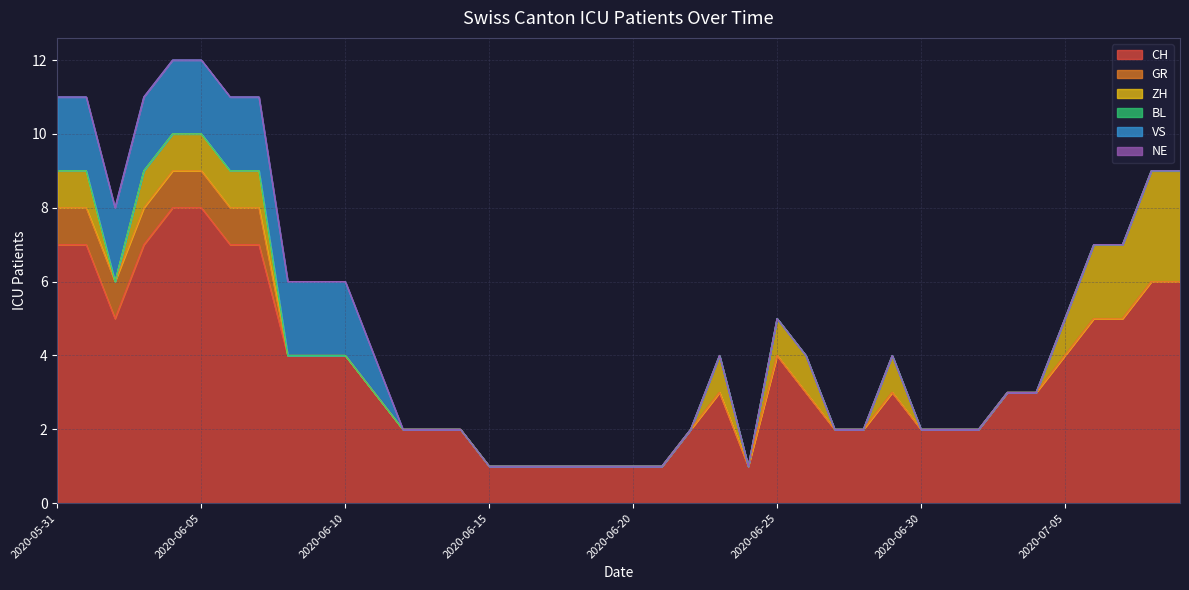

Reading left to right, extract all data points from this chart.

CH: 2020-05-31=7	2020-06-01=7	2020-06-02=5	2020-06-03=7	2020-06-04=8	2020-06-05=8	2020-06-06=7	2020-06-07=7	2020-06-08=4	2020-06-09=4	2020-06-10=4	2020-06-11=3	2020-06-12=2	2020-06-13=2	2020-06-14=2	2020-06-15=1	2020-06-16=1	2020-06-17=1	2020-06-18=1	2020-06-19=1	2020-06-20=1	2020-06-21=1	2020-06-22=2	2020-06-23=3	2020-06-24=1	2020-06-25=4	2020-06-26=3	2020-06-27=2	2020-06-28=2	2020-06-29=3	2020-06-30=2	2020-07-01=2	2020-07-02=2	2020-07-03=3	2020-07-04=3	2020-07-05=4	2020-07-06=5	2020-07-07=5	2020-07-08=6	2020-07-09=6
GR: 2020-05-31=1	2020-06-01=1	2020-06-02=1	2020-06-03=1	2020-06-04=1	2020-06-05=1	2020-06-06=1	2020-06-07=1	2020-06-08=0	2020-06-09=0	2020-06-10=0	2020-06-11=0	2020-06-12=0	2020-06-13=0	2020-06-14=0	2020-06-15=0	2020-06-16=0	2020-06-17=0	2020-06-18=0	2020-06-19=0	2020-06-20=0	2020-06-21=0	2020-06-22=0	2020-06-23=0	2020-06-24=0	2020-06-25=0	2020-06-26=0	2020-06-27=0	2020-06-28=0	2020-06-29=0	2020-06-30=0	2020-07-01=0	2020-07-02=0	2020-07-03=0	2020-07-04=0	2020-07-05=0	2020-07-06=0	2020-07-07=0	2020-07-08=0	2020-07-09=0
ZH: 2020-05-31=1	2020-06-01=1	2020-06-02=0	2020-06-03=1	2020-06-04=1	2020-06-05=1	2020-06-06=1	2020-06-07=1	2020-06-08=0	2020-06-09=0	2020-06-10=0	2020-06-11=0	2020-06-12=0	2020-06-13=0	2020-06-14=0	2020-06-15=0	2020-06-16=0	2020-06-17=0	2020-06-18=0	2020-06-19=0	2020-06-20=0	2020-06-21=0	2020-06-22=0	2020-06-23=1	2020-06-24=0	2020-06-25=1	2020-06-26=1	2020-06-27=0	2020-06-28=0	2020-06-29=1	2020-06-30=0	2020-07-01=0	2020-07-02=0	2020-07-03=0	2020-07-04=0	2020-07-05=1	2020-07-06=2	2020-07-07=2	2020-07-08=3	2020-07-09=3
BL: 2020-05-31=0	2020-06-01=0	2020-06-02=0	2020-06-03=0	2020-06-04=0	2020-06-05=0	2020-06-06=0	2020-06-07=0	2020-06-08=0	2020-06-09=0	2020-06-10=0	2020-06-11=0	2020-06-12=0	2020-06-13=0	2020-06-14=0	2020-06-15=0	2020-06-16=0	2020-06-17=0	2020-06-18=0	2020-06-19=0	2020-06-20=0	2020-06-21=0	2020-06-22=0	2020-06-23=0	2020-06-24=0	2020-06-25=0	2020-06-26=0	2020-06-27=0	2020-06-28=0	2020-06-29=0	2020-06-30=0	2020-07-01=0	2020-07-02=0	2020-07-03=0	2020-07-04=0	2020-07-05=0	2020-07-06=0	2020-07-07=0	2020-07-08=0	2020-07-09=0
VS: 2020-05-31=2	2020-06-01=2	2020-06-02=2	2020-06-03=2	2020-06-04=2	2020-06-05=2	2020-06-06=2	2020-06-07=2	2020-06-08=2	2020-06-09=2	2020-06-10=2	2020-06-11=1	2020-06-12=0	2020-06-13=0	2020-06-14=0	2020-06-15=0	2020-06-16=0	2020-06-17=0	2020-06-18=0	2020-06-19=0	2020-06-20=0	2020-06-21=0	2020-06-22=0	2020-06-23=0	2020-06-24=0	2020-06-25=0	2020-06-26=0	2020-06-27=0	2020-06-28=0	2020-06-29=0	2020-06-30=0	2020-07-01=0	2020-07-02=0	2020-07-03=0	2020-07-04=0	2020-07-05=0	2020-07-06=0	2020-07-07=0	2020-07-08=0	2020-07-09=0
NE: 2020-05-31=0	2020-06-01=0	2020-06-02=0	2020-06-03=0	2020-06-04=0	2020-06-05=0	2020-06-06=0	2020-06-07=0	2020-06-08=0	2020-06-09=0	2020-06-10=0	2020-06-11=0	2020-06-12=0	2020-06-13=0	2020-06-14=0	2020-06-15=0	2020-06-16=0	2020-06-17=0	2020-06-18=0	2020-06-19=0	2020-06-20=0	2020-06-21=0	2020-06-22=0	2020-06-23=0	2020-06-24=0	2020-06-25=0	2020-06-26=0	2020-06-27=0	2020-06-28=0	2020-06-29=0	2020-06-30=0	2020-07-01=0	2020-07-02=0	2020-07-03=0	2020-07-04=0	2020-07-05=0	2020-07-06=0	2020-07-07=0	2020-07-08=0	2020-07-09=0